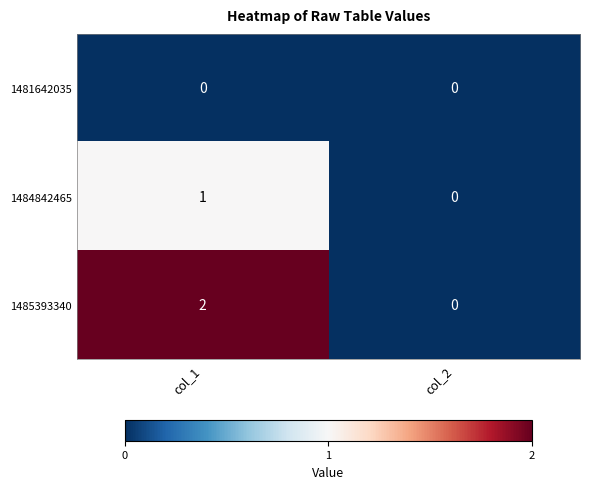

At which category is the sum across all series the highest?

col_1